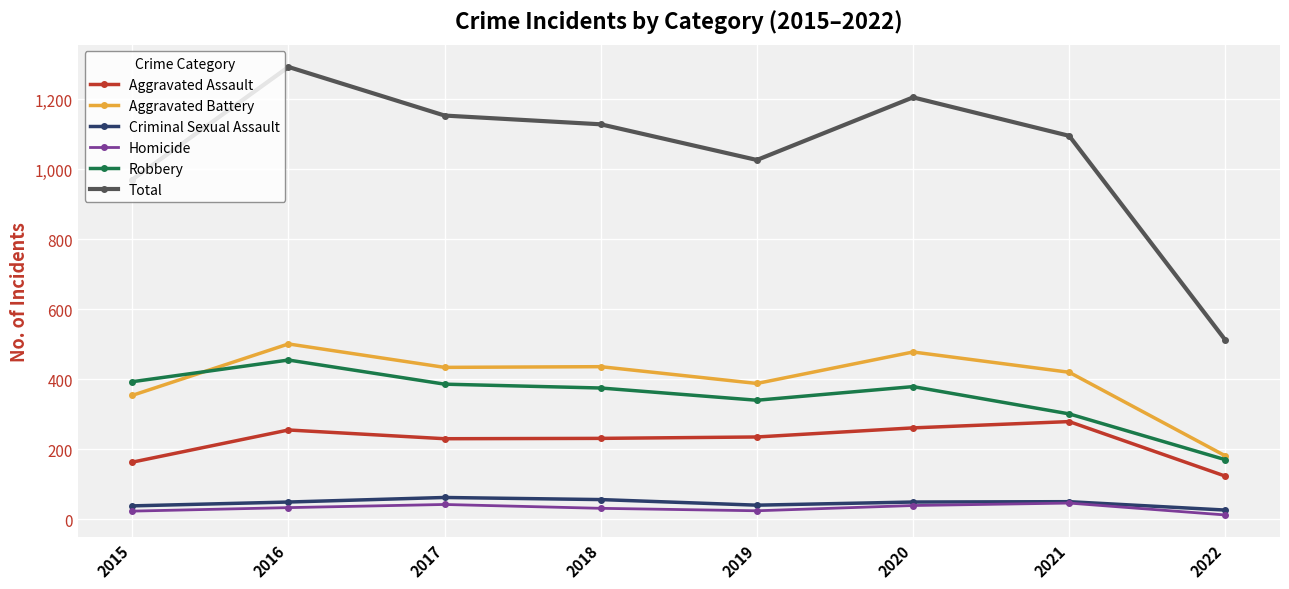

Where is Aggravated Battery nearest to the value 341?

2015